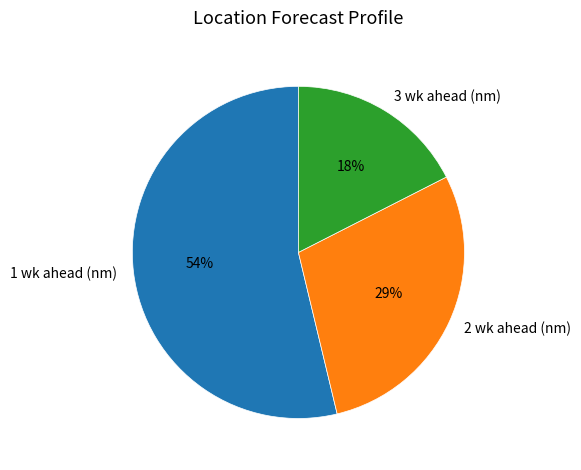

To the nearest percent, what portion does 3 wk ahead represent?

18%